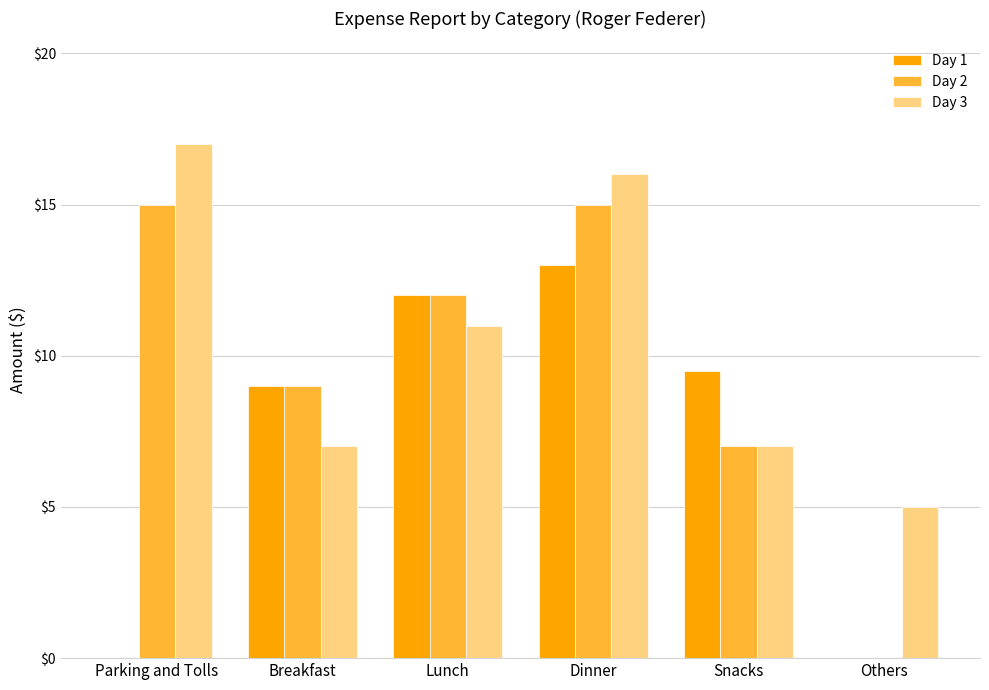

How many groups of bars are there?

6